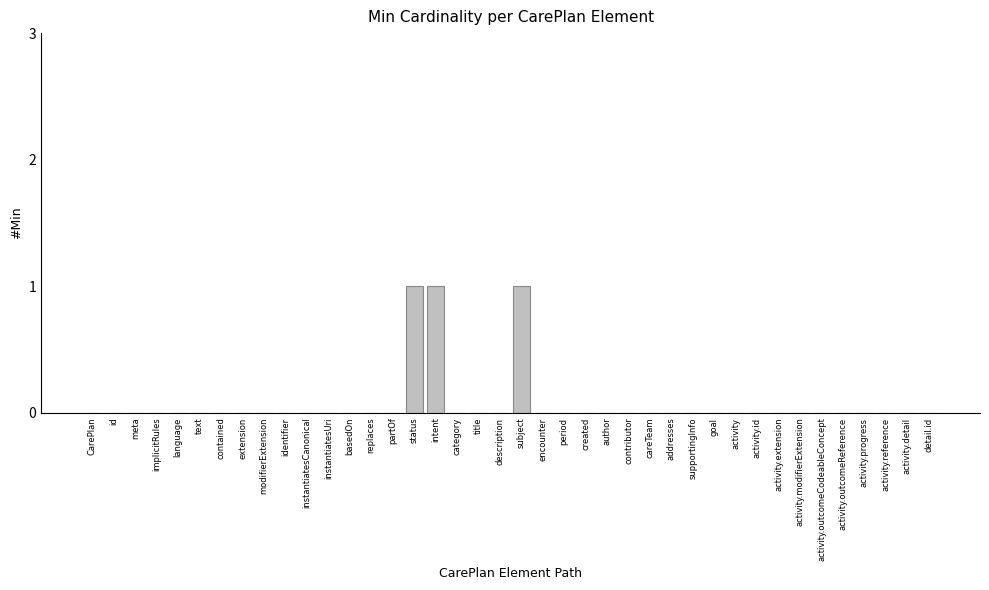

Is it true that the value at author is 0?

True